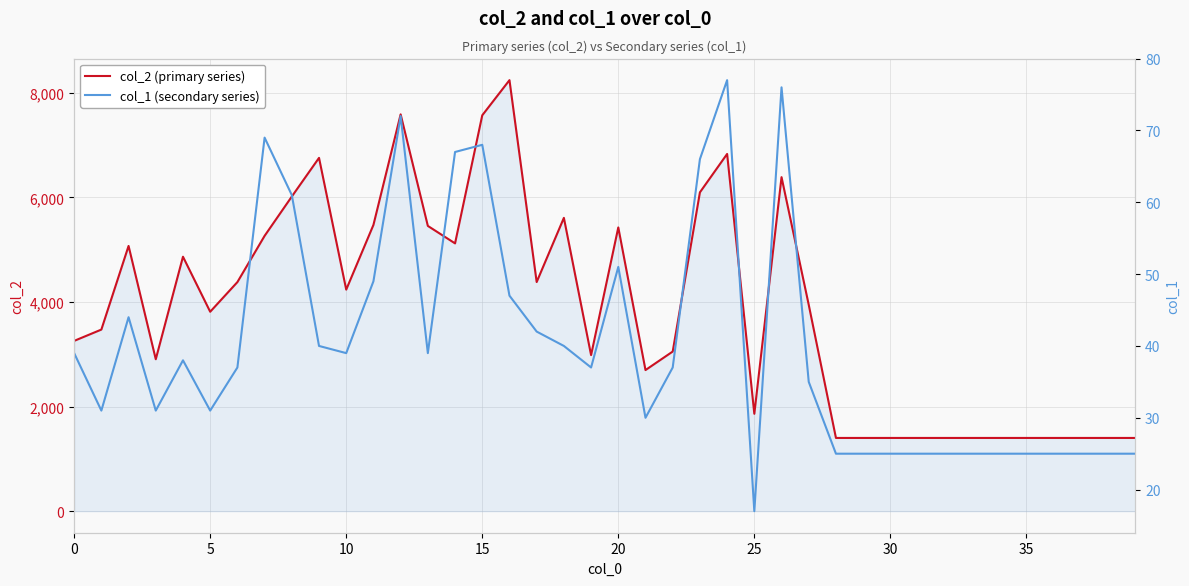

What is the label of the 38th point from the left?

37